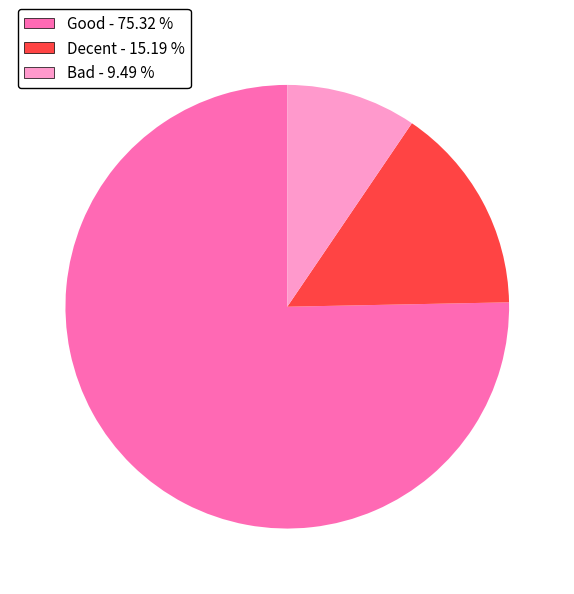

Rank the categories by value from highest to lowest.

Good, Decent, Bad